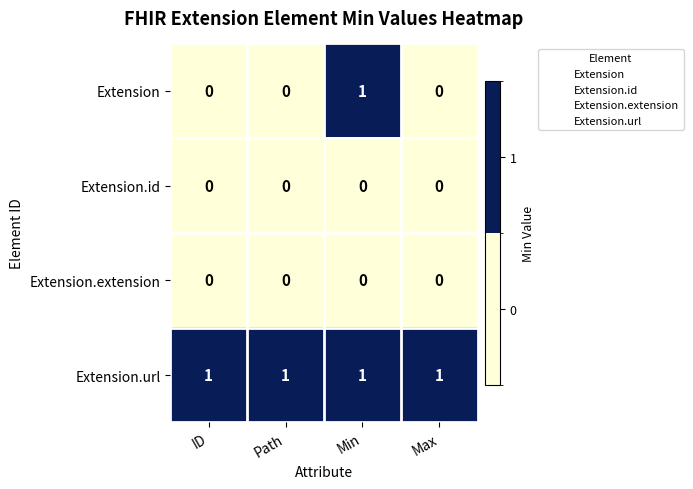

Is it true that Extension.extension equals 0 at Path?

True